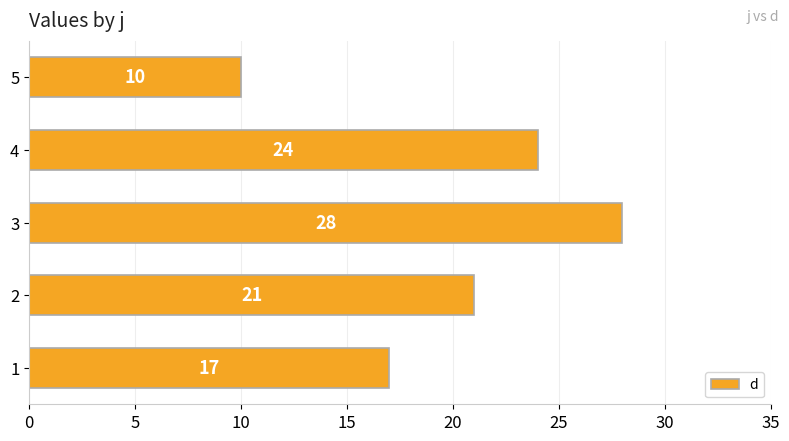

Which label corresponds to the smallest value in the chart?

5